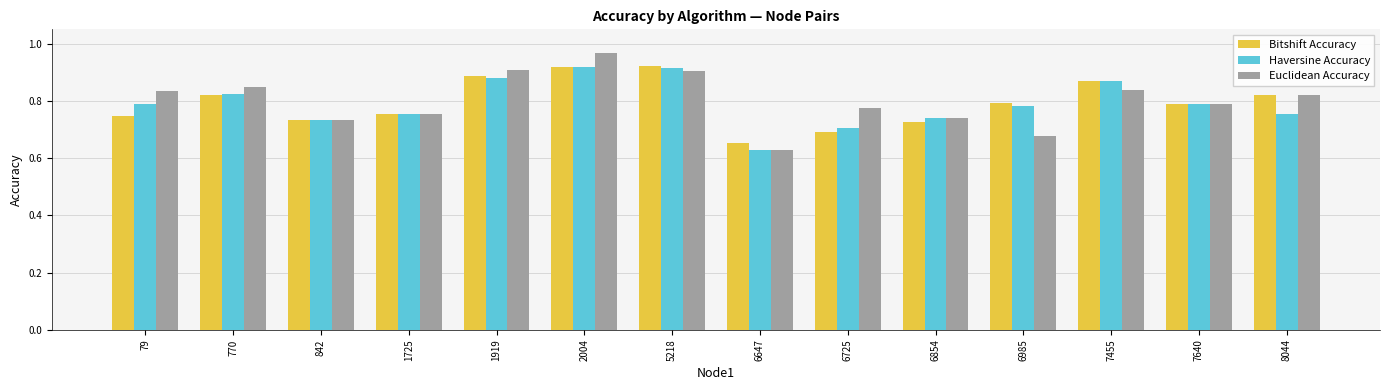

How many categories are shown in the chart?

14